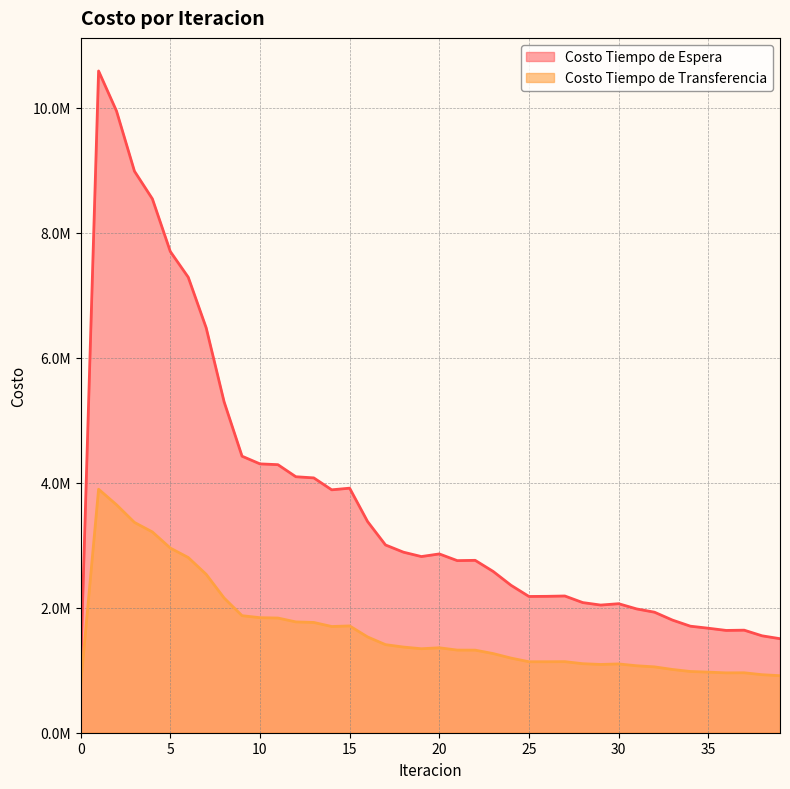

True or false: Costo Tiempo de Espera and Costo Tiempo de Transferencia cross at least once.

False